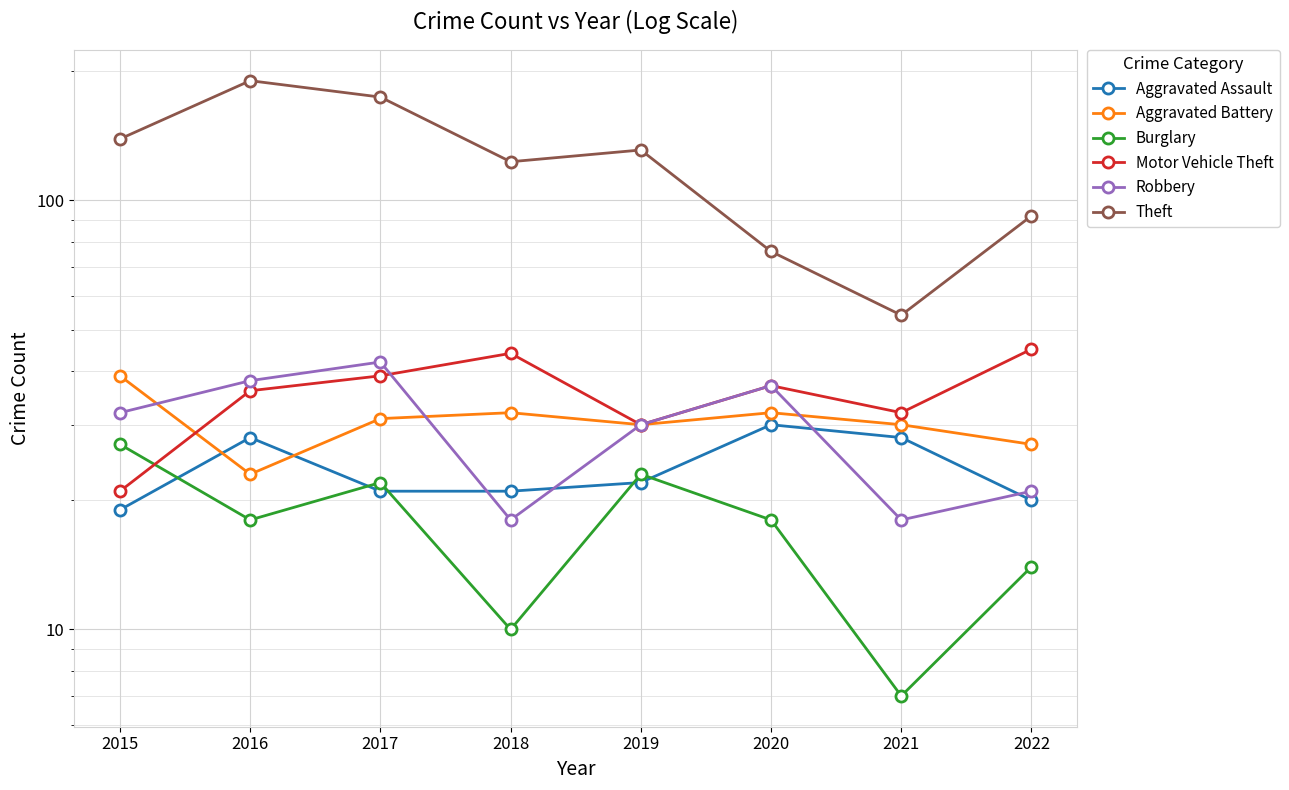

How many interior local peaks does the Aggravated Battery series have?

2